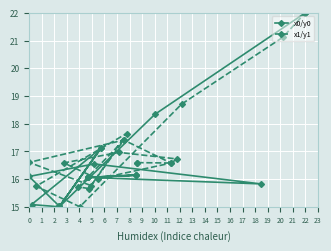

Does the chart display data point markers on the line(s)?

Yes